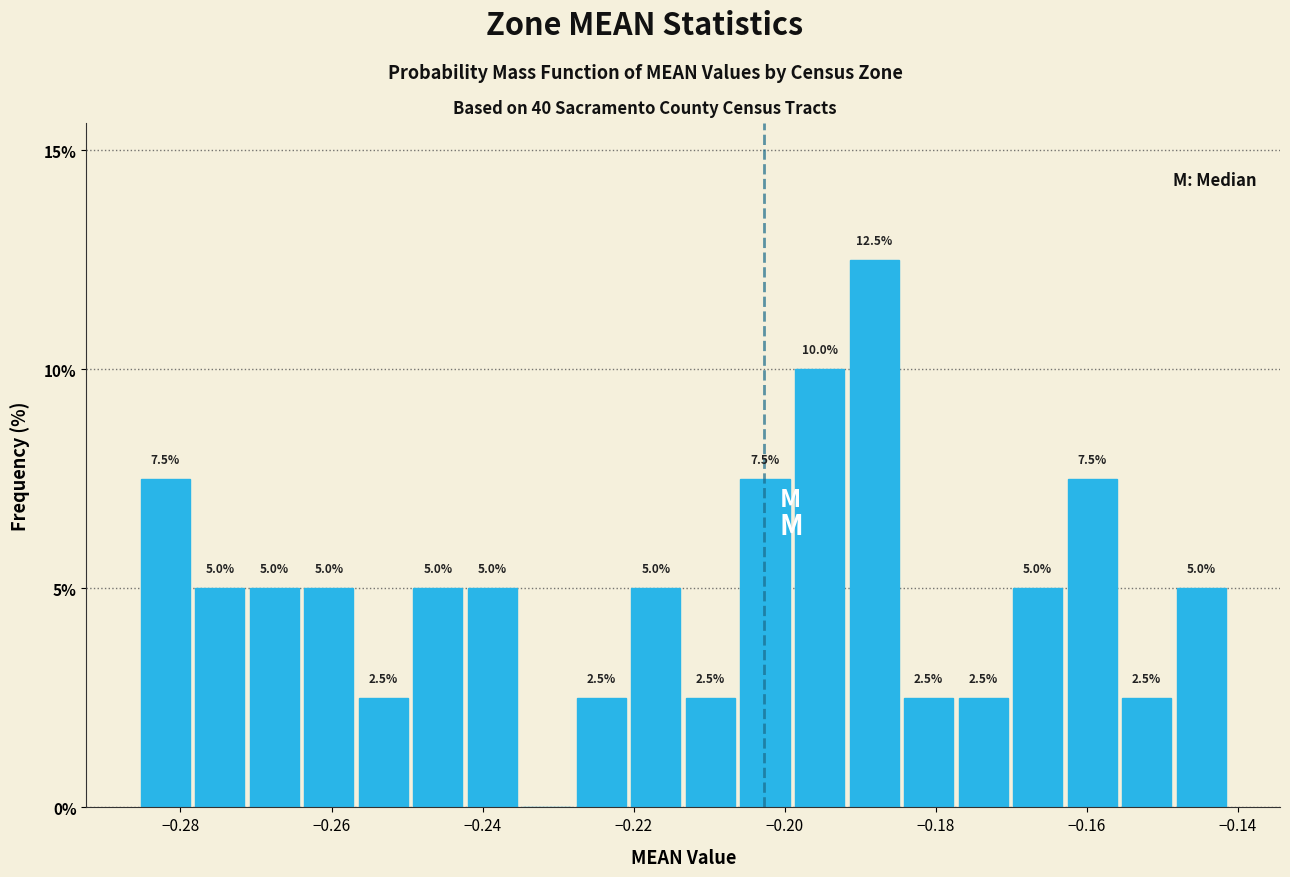

Around what value on the x-axis is the tallest bar? Give the approximate position of its centre, as read against the axis.

-0.188